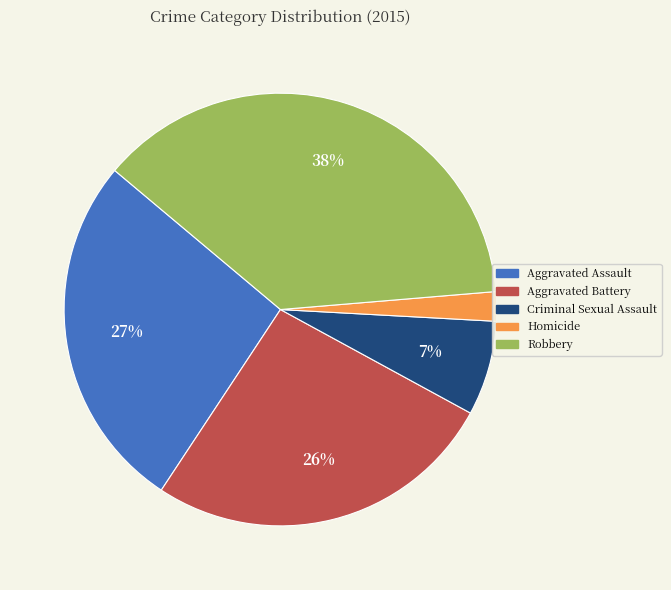

The Criminal Sexual Assault slice represents 7% of the pie. True or false?

True